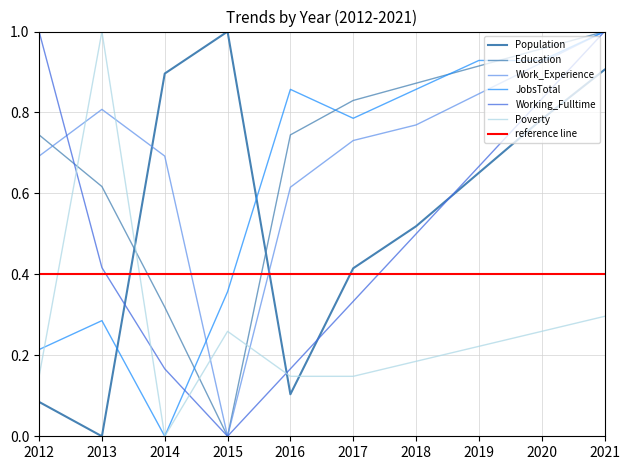

Reading left to right, list all the values displayed in this chart.

Population: 0.1	0.0	0.9	1.0	0.1	0.4	0.5	0.7	0.8	0.9
Education: 0.7	0.6	0.3	0.0	0.7	0.8	0.9	0.9	1.0	1.0
Work_Experience: 0.7	0.8	0.7	0.0	0.6	0.7	0.8	0.8	0.9	1.0
JobsTotal: 0.2	0.3	0.0	0.4	0.9	0.8	0.9	0.9	0.9	1.0
Working_Fulltime: 1.0	0.4	0.2	0.0	0.2	0.3	0.5	0.7	0.8	1.0
Poverty: 0.1	1.0	0.0	0.3	0.1	0.1	0.2	0.2	0.3	0.3